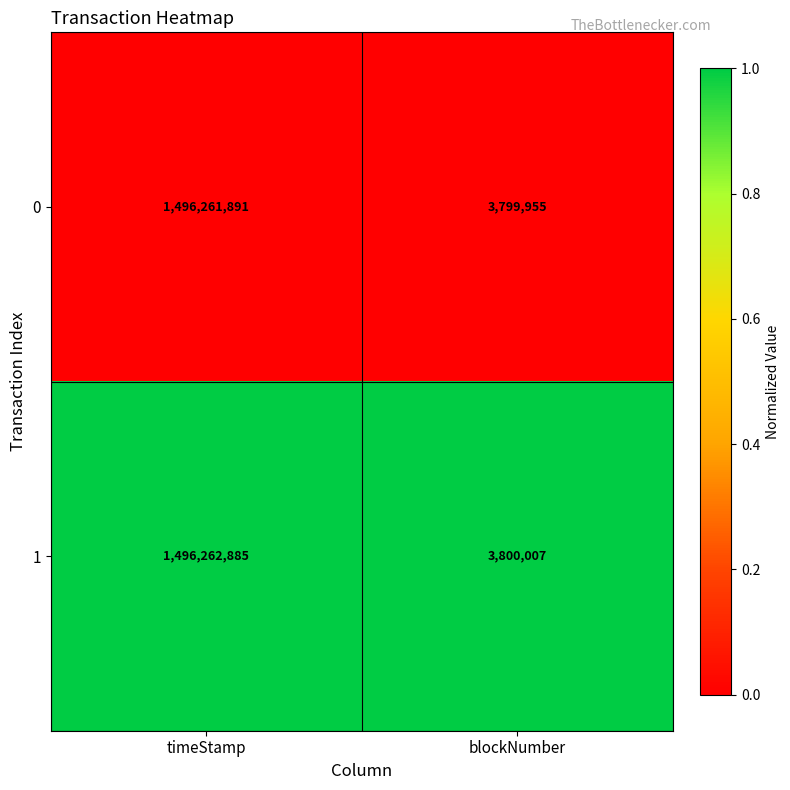

Is the value of 1 at timeStamp greater than the value of 0 at timeStamp?

Yes